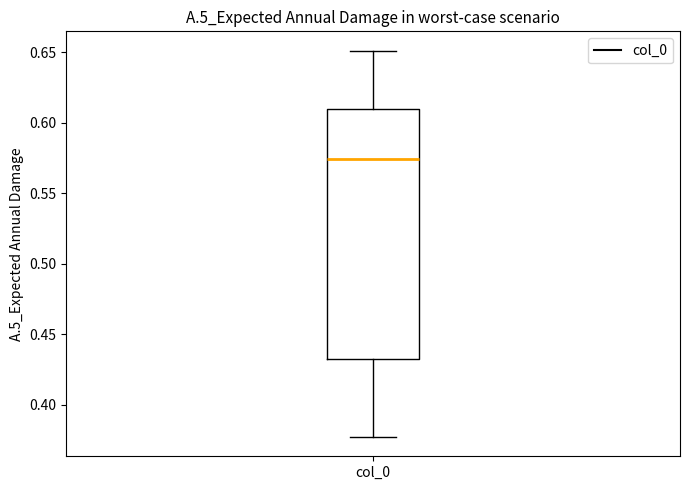

Where does the upper whisker of the box for col_0 end on the y-axis? The values are not printed on the chart, so give them approximately, as read against the axis.

0.650